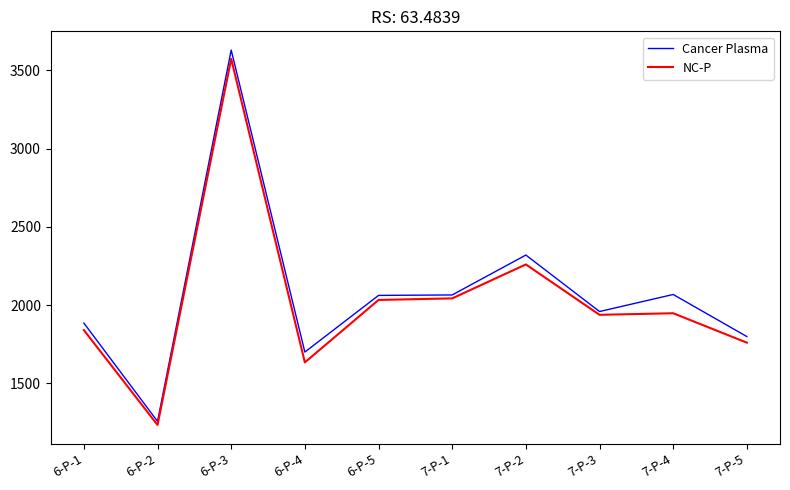

How many series are shown in this chart?

2